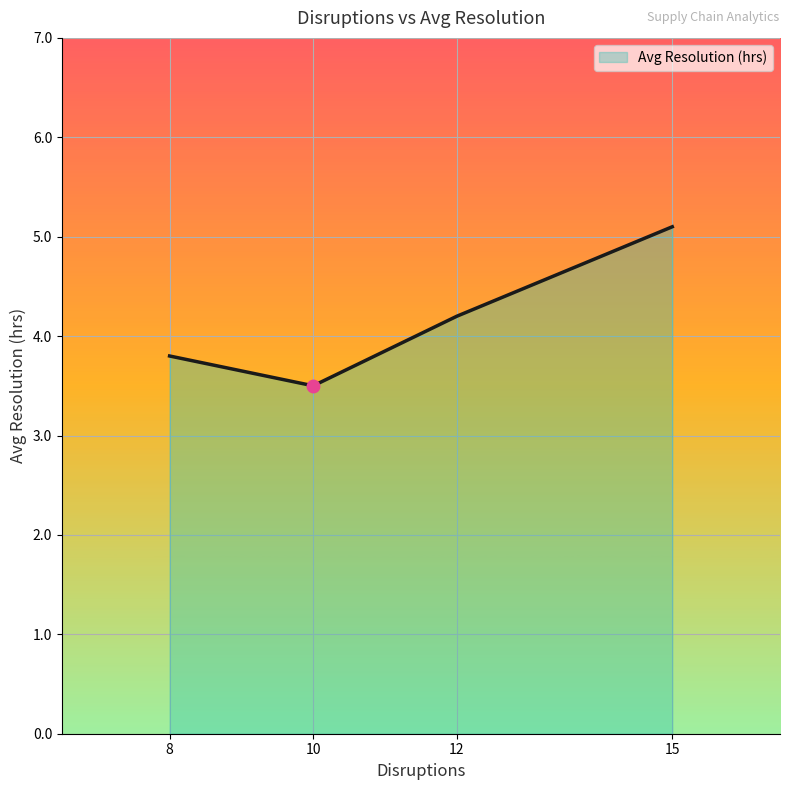

Is it true that the value at 8 is 1.8?

False